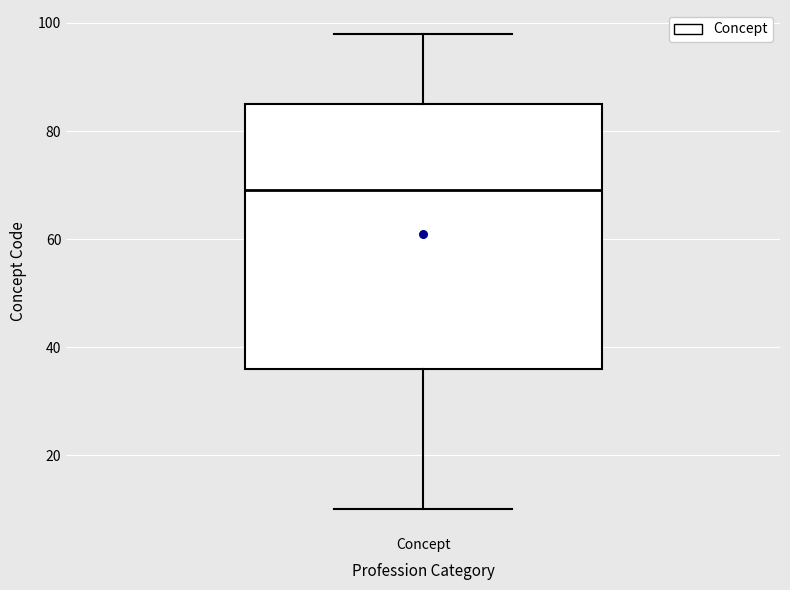

Read this box plot against the y-axis: the position of the median line, the range covered by the box, and the ends of both whiskers. The values are not printed on the chart, so give them approximately, as read against the axis.

median 70, box 36 to 86, whiskers 10 to 98